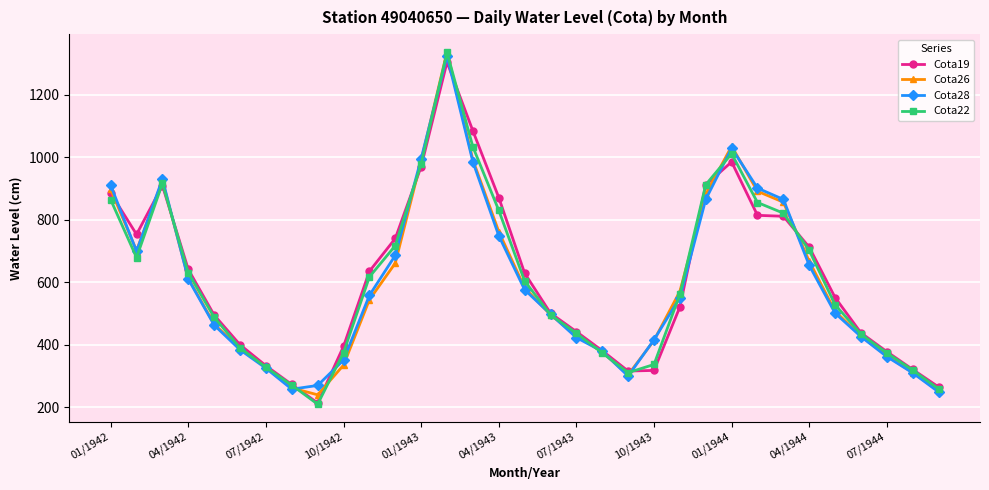

What is the minimum value shown in the chart?

210